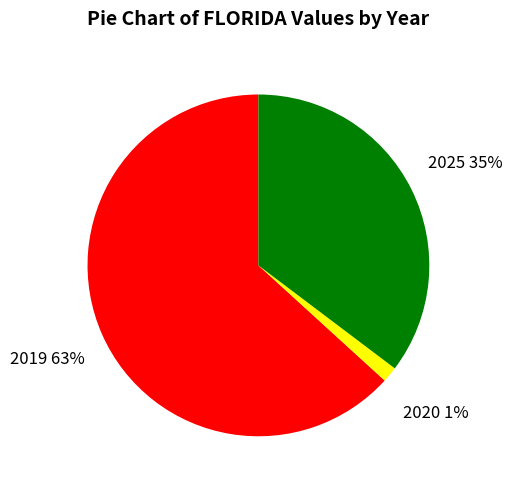

Rank the categories by value from highest to lowest.

2019, 2025, 2020